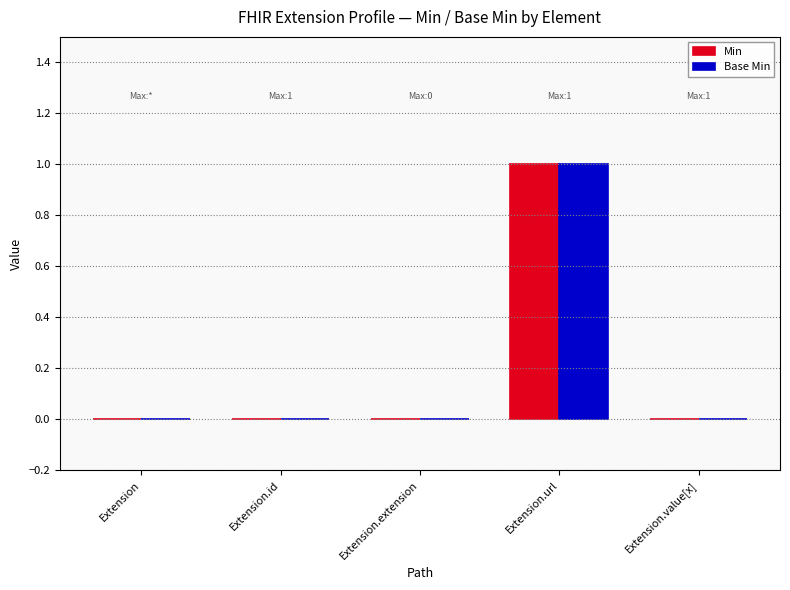

At which category is the sum across all series the highest?

Extension.url